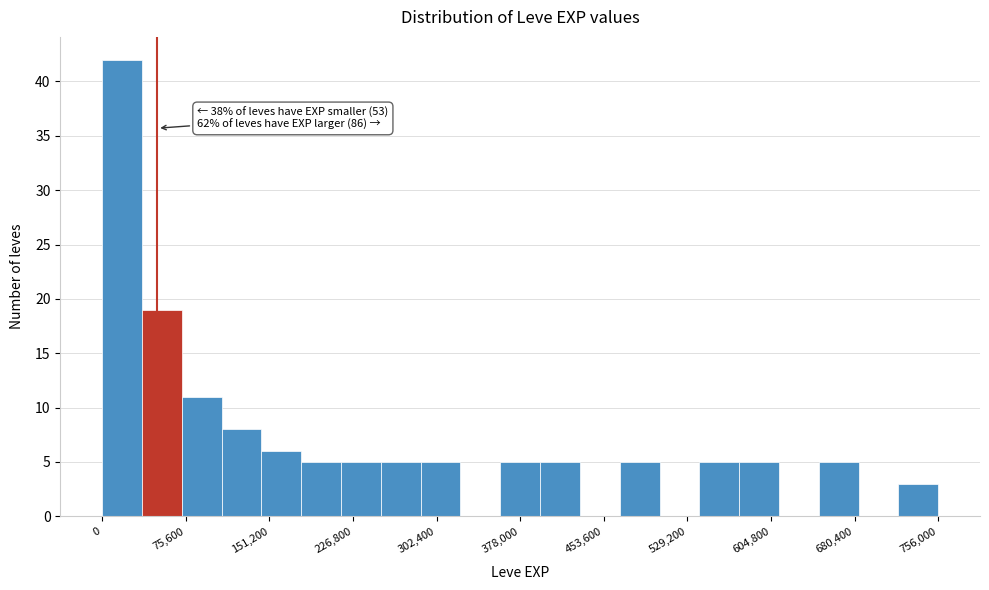

Read against the x-axis, roughly where is the centre of the tallest bar?

20000